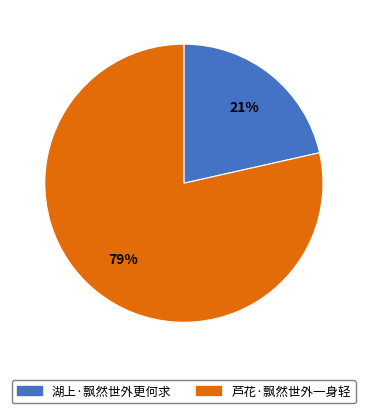

To the nearest percent, what is the combined percentage of 芦花·飘然世外一身轻 and 湖上·飘然世外更何求?

100%